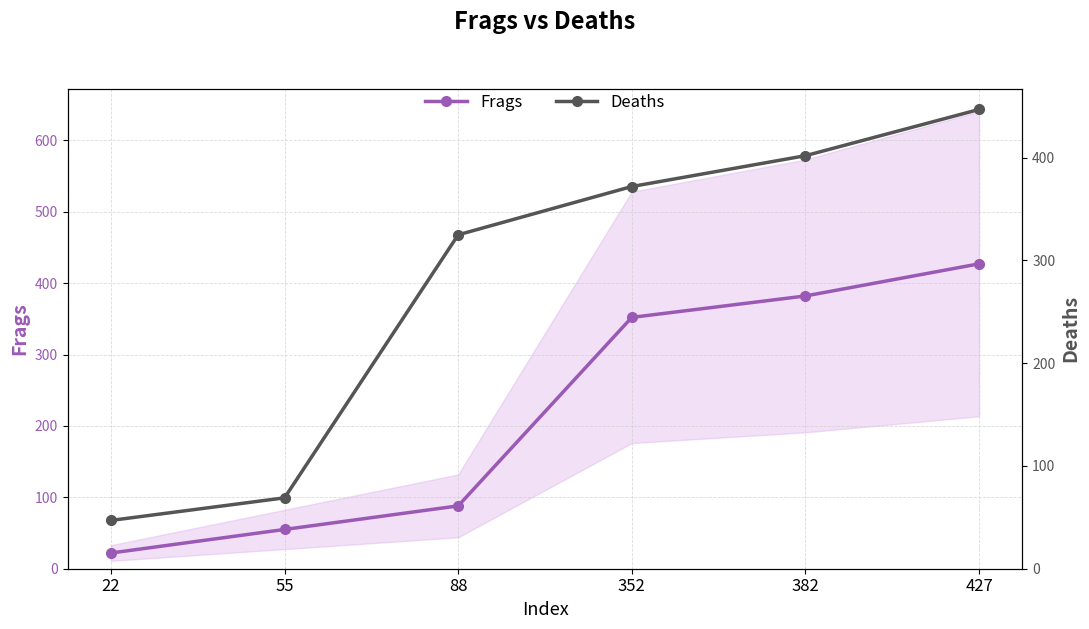

Reading right to left, transcribe all the data shown in this chart.

Frags: 427=427	382=382	352=352	88=88	55=55	22=22
Deaths: 427=447	382=402	352=372	88=325	55=69	22=47